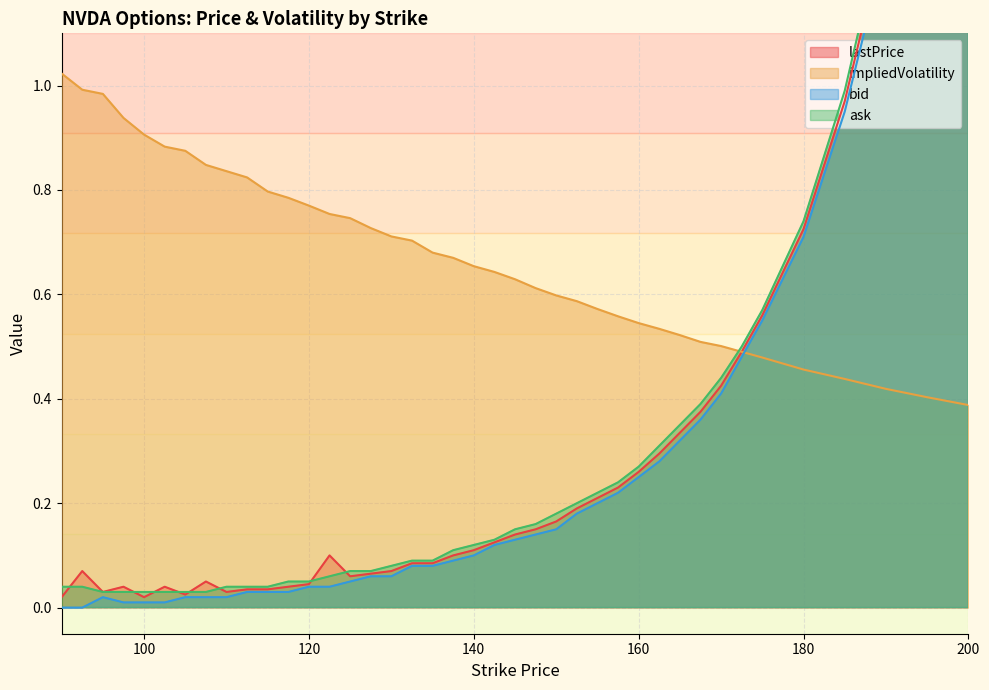

What is the total value across all series at 195?

5.7